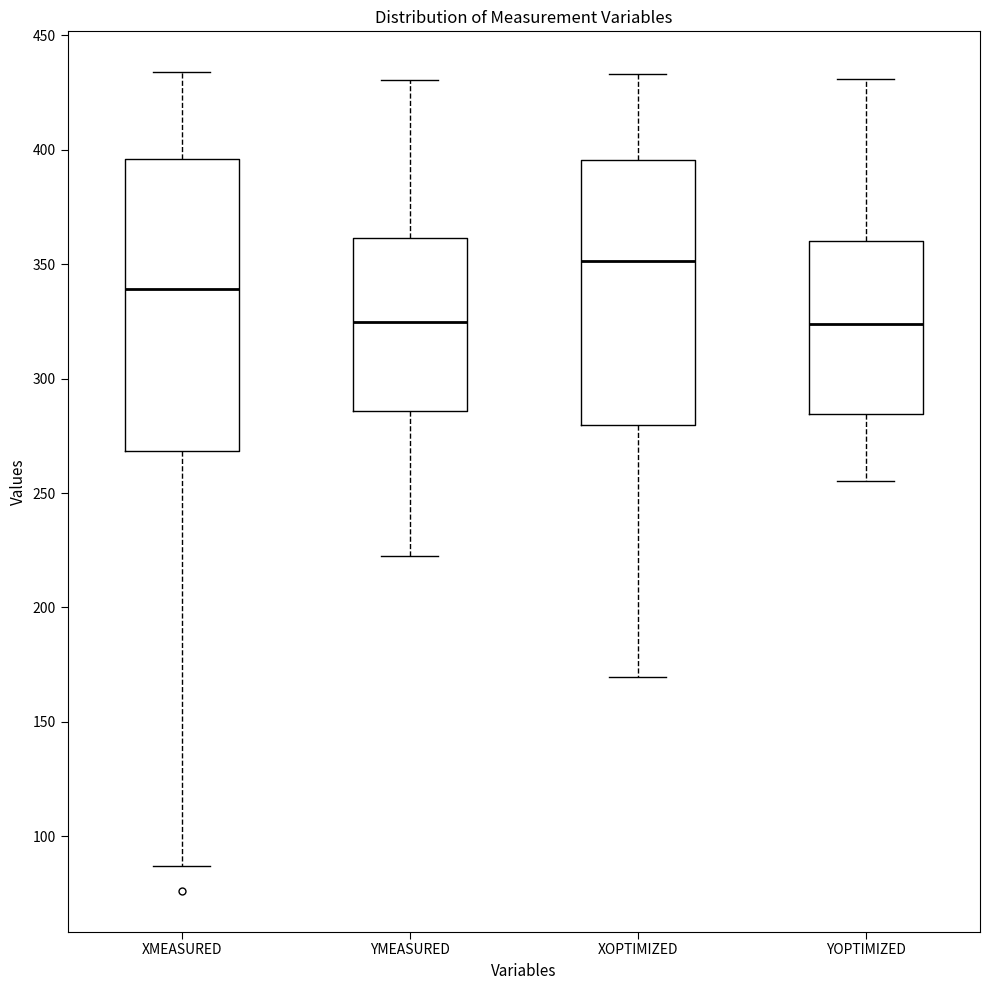

Comparing the boxes themselves (not the whiskers), which one is the tallest?

XMEASURED